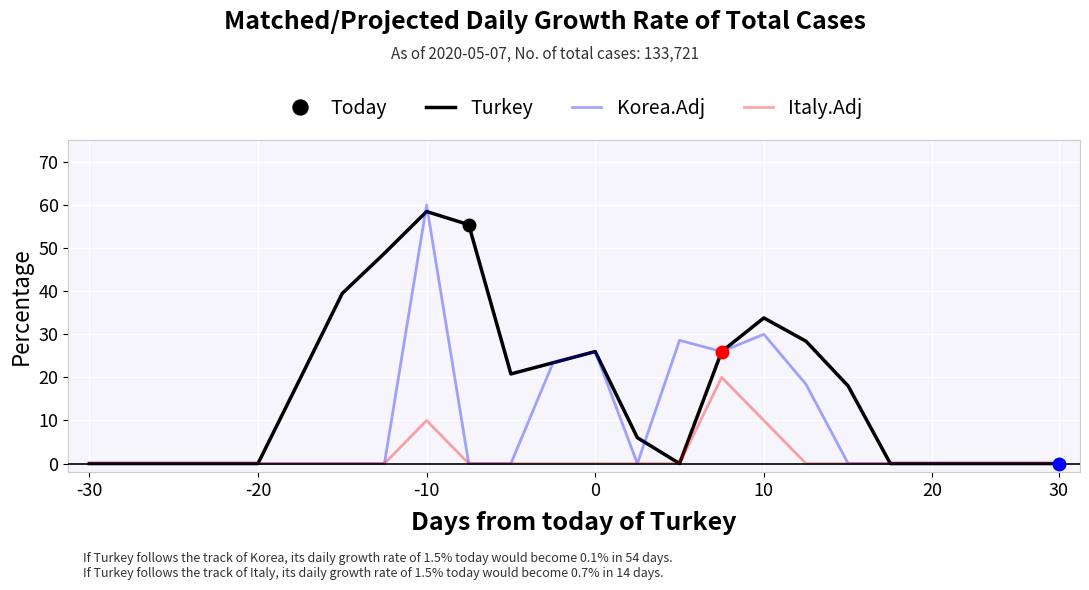

Is this an area chart (filled region under the line)?

No